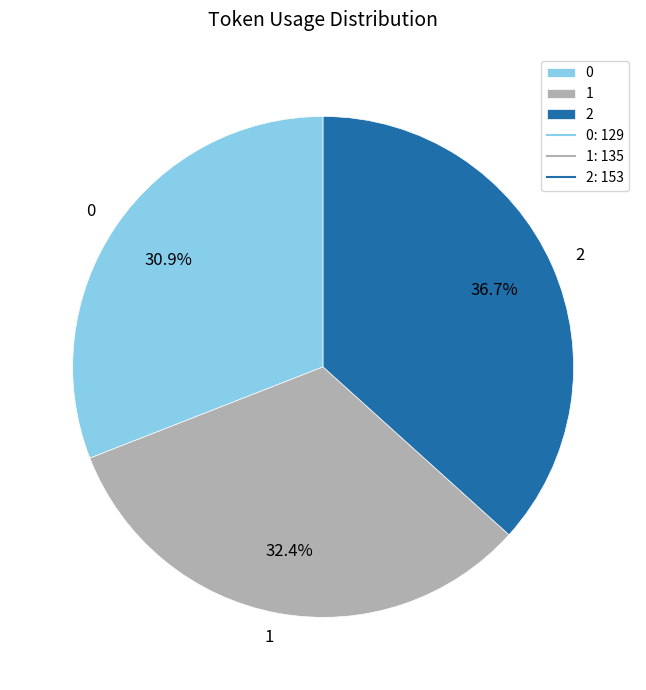

Which category has the biggest portion of the pie?

2